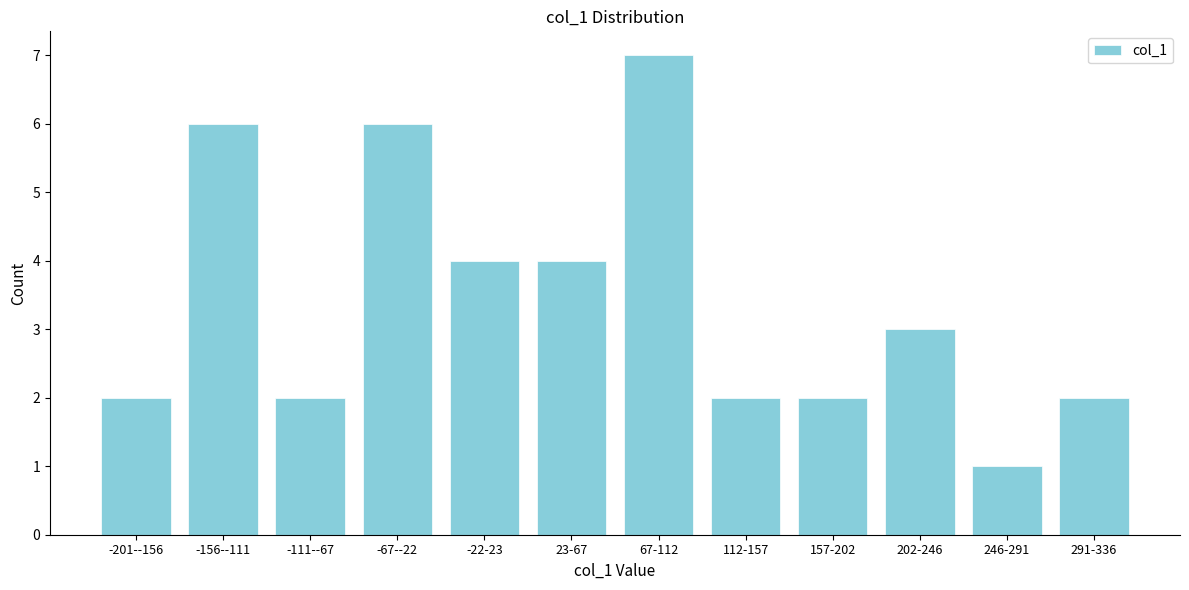

Reading left to right, list all the values displayed in this chart.

-201--156=2	-156--111=6	-111--67=2	-67--22=6	-22-23=4	23-67=4	67-112=7	112-157=2	157-202=2	202-246=3	246-291=1	291-336=2